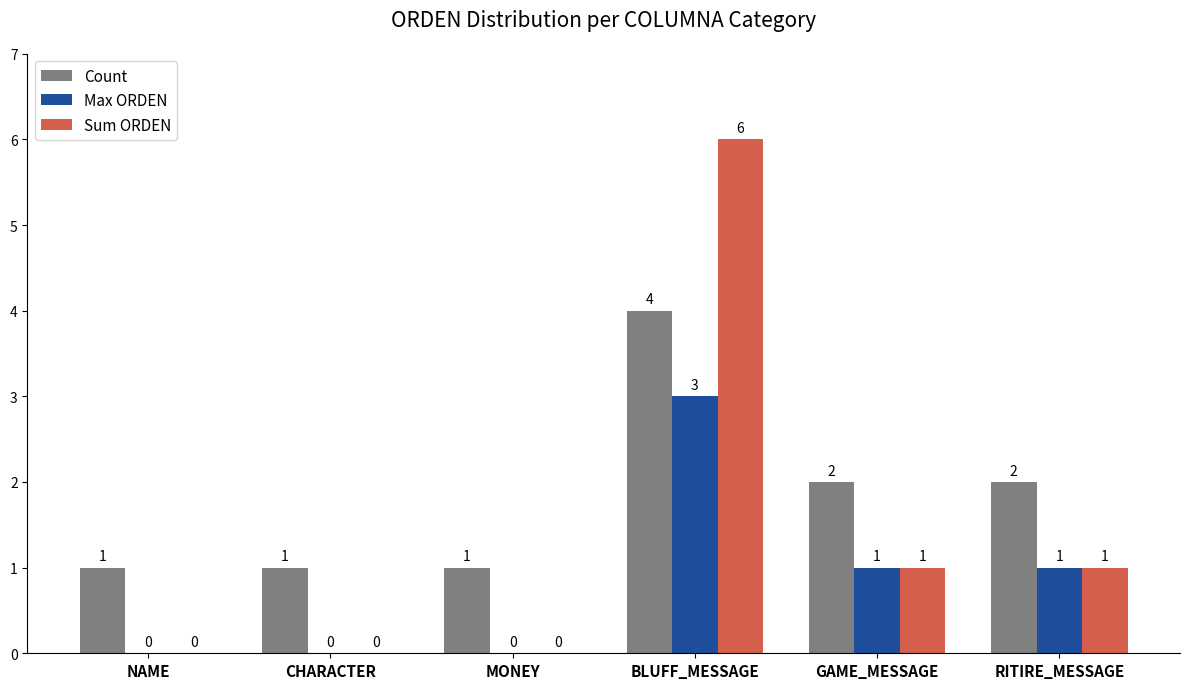

At which label does Count reach its peak?

BLUFF_MESSAGE